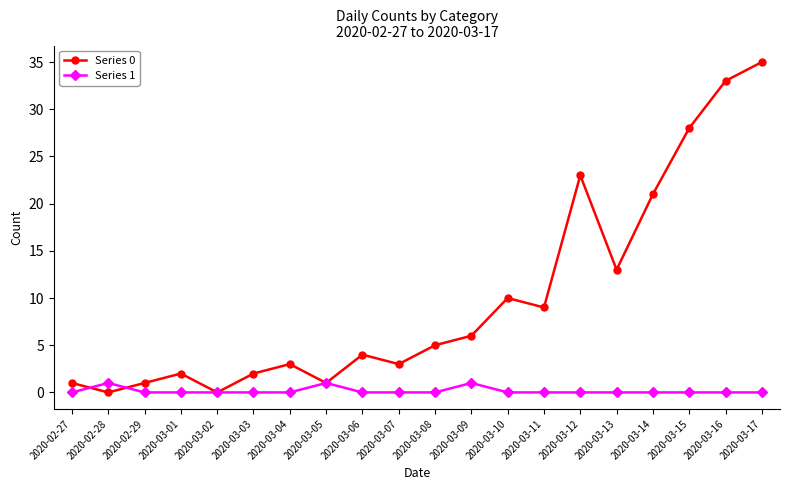

Reading left to right, what are all the values shown in this chart?

Series 0: 2020-02-27=1	2020-02-28=0	2020-02-29=1	2020-03-01=2	2020-03-02=0	2020-03-03=2	2020-03-04=3	2020-03-05=1	2020-03-06=4	2020-03-07=3	2020-03-08=5	2020-03-09=6	2020-03-10=10	2020-03-11=9	2020-03-12=23	2020-03-13=13	2020-03-14=21	2020-03-15=28	2020-03-16=33	2020-03-17=35
Series 1: 2020-02-27=0	2020-02-28=1	2020-02-29=0	2020-03-01=0	2020-03-02=0	2020-03-03=0	2020-03-04=0	2020-03-05=1	2020-03-06=0	2020-03-07=0	2020-03-08=0	2020-03-09=1	2020-03-10=0	2020-03-11=0	2020-03-12=0	2020-03-13=0	2020-03-14=0	2020-03-15=0	2020-03-16=0	2020-03-17=0